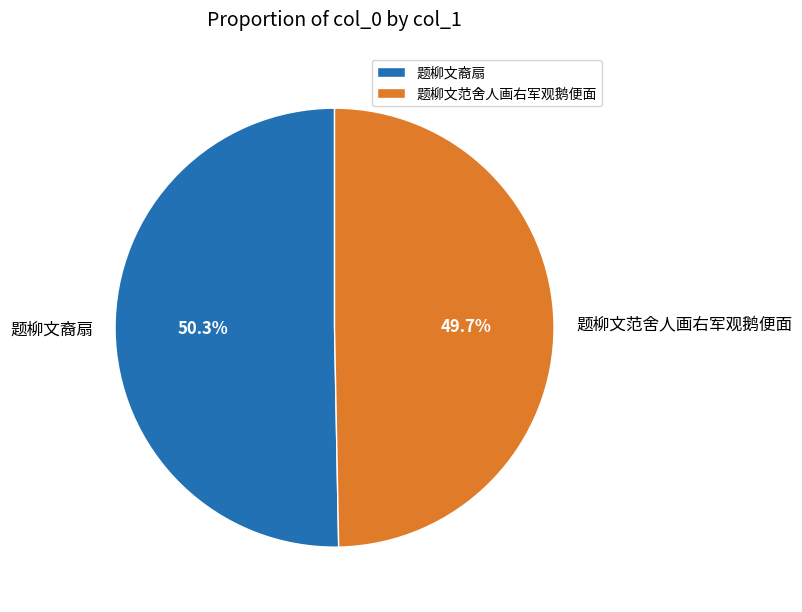

The 题柳文范舍人画右军观鹅便面 slice represents 62% of the pie. True or false?

False